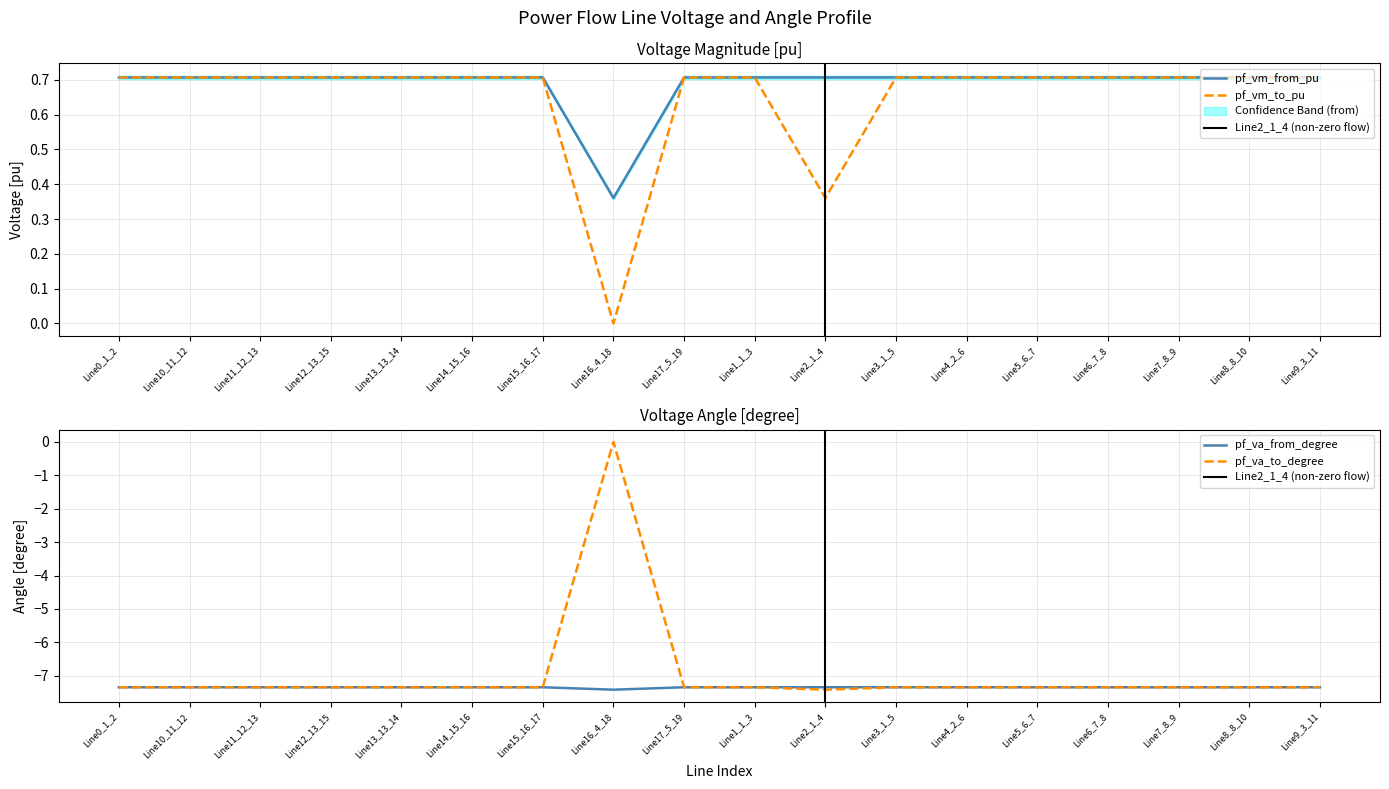

At which label does pf_va_from_degree reach its peak?

Line15_16_17